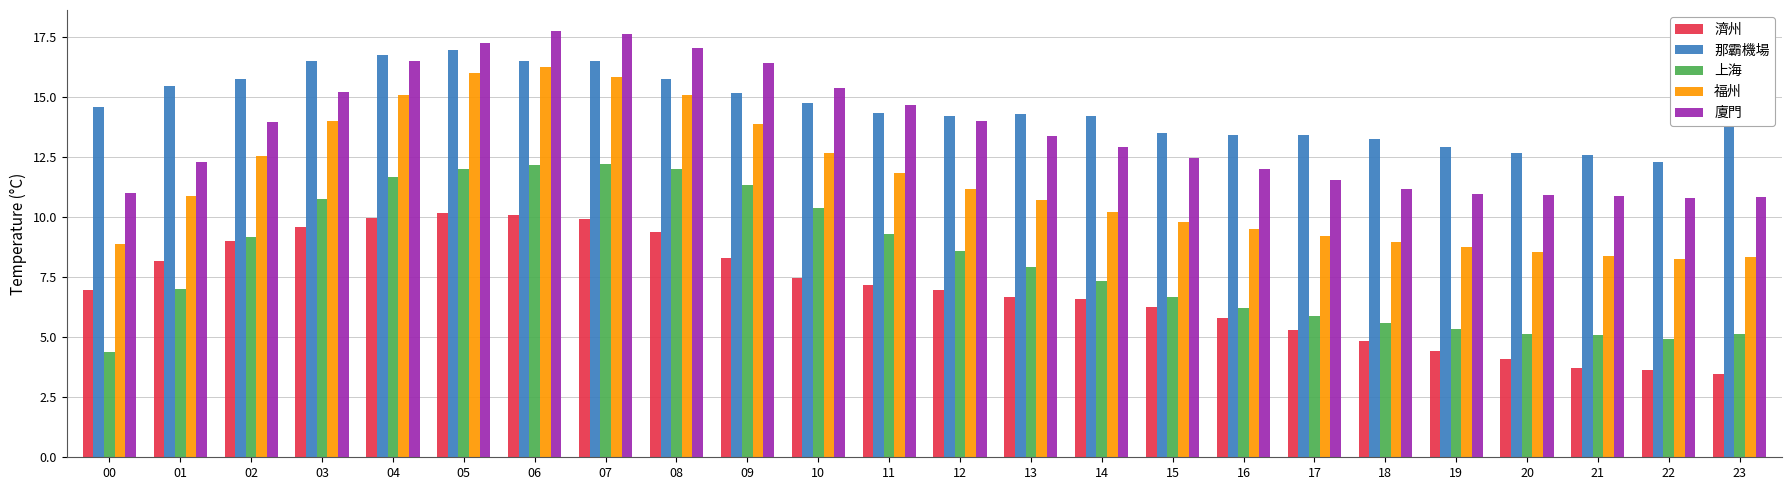

The value of 濟州 at 18 is 4.8. True or false?

True